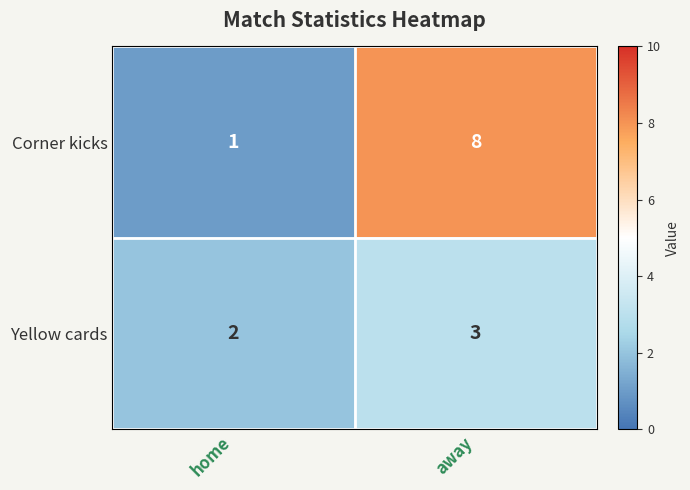

At which category does the chart reach its peak across all series?

away